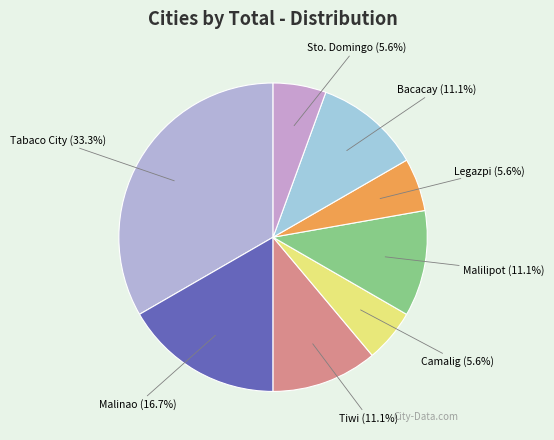

Is it true that Camalig is 1% of the pie?

False